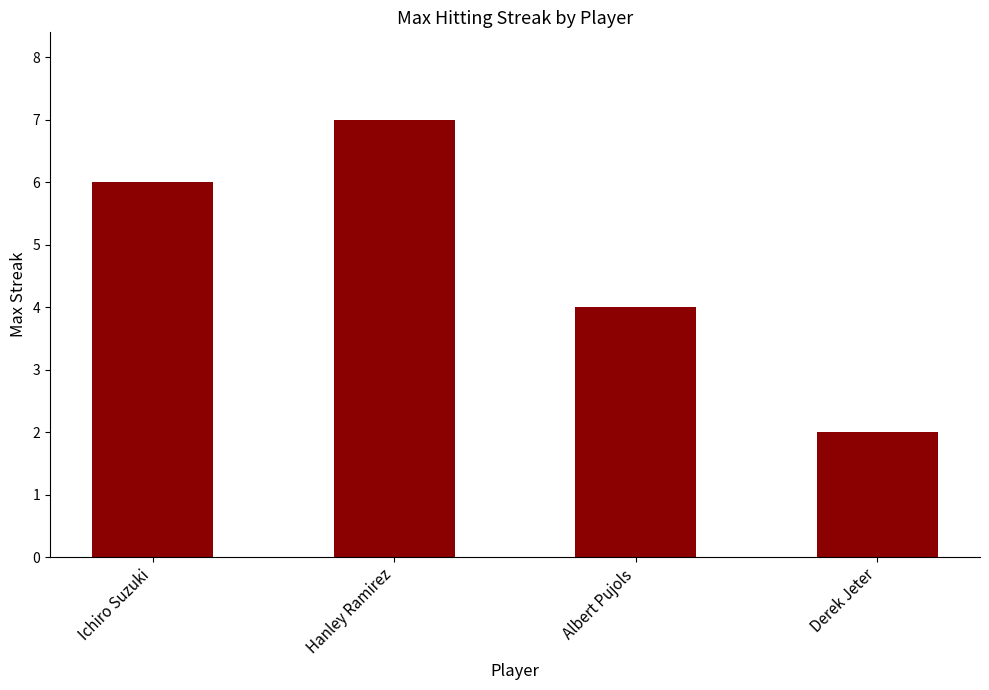

What position from the right is Albert Pujols?

2